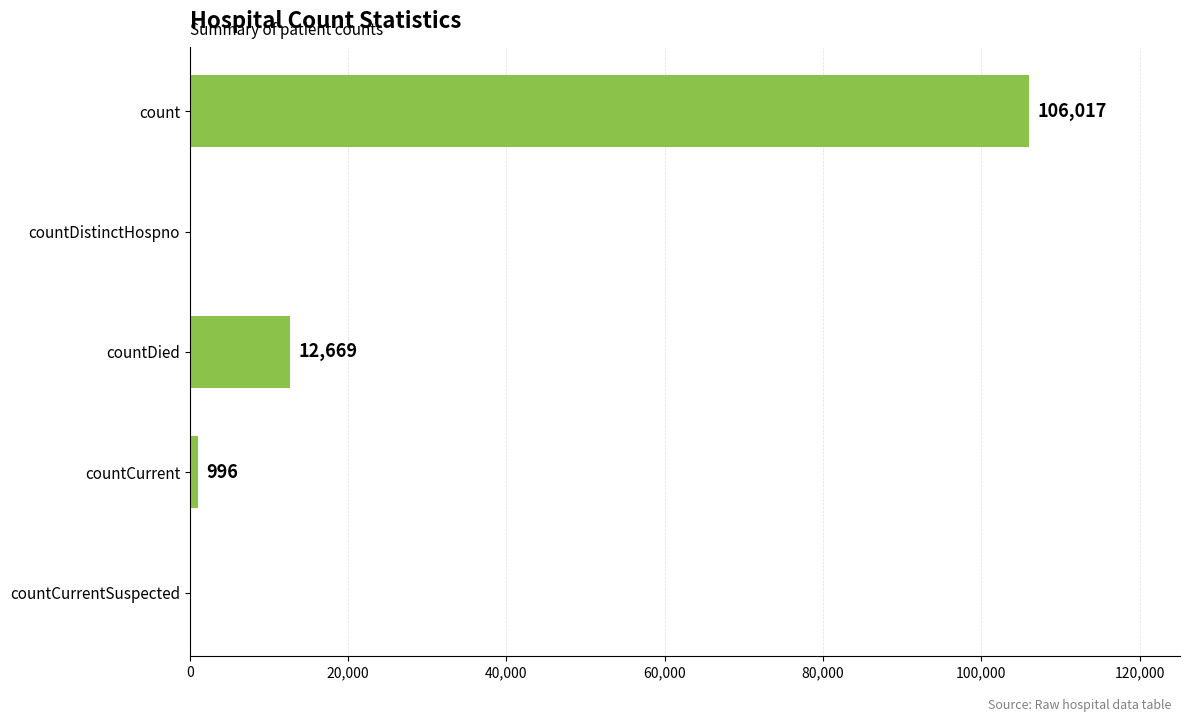

Reading top to bottom, extract all data points from this chart.

count=106017	countDistinctHospno=0	countDied=12669	countCurrent=996	countCurrentSuspected=0